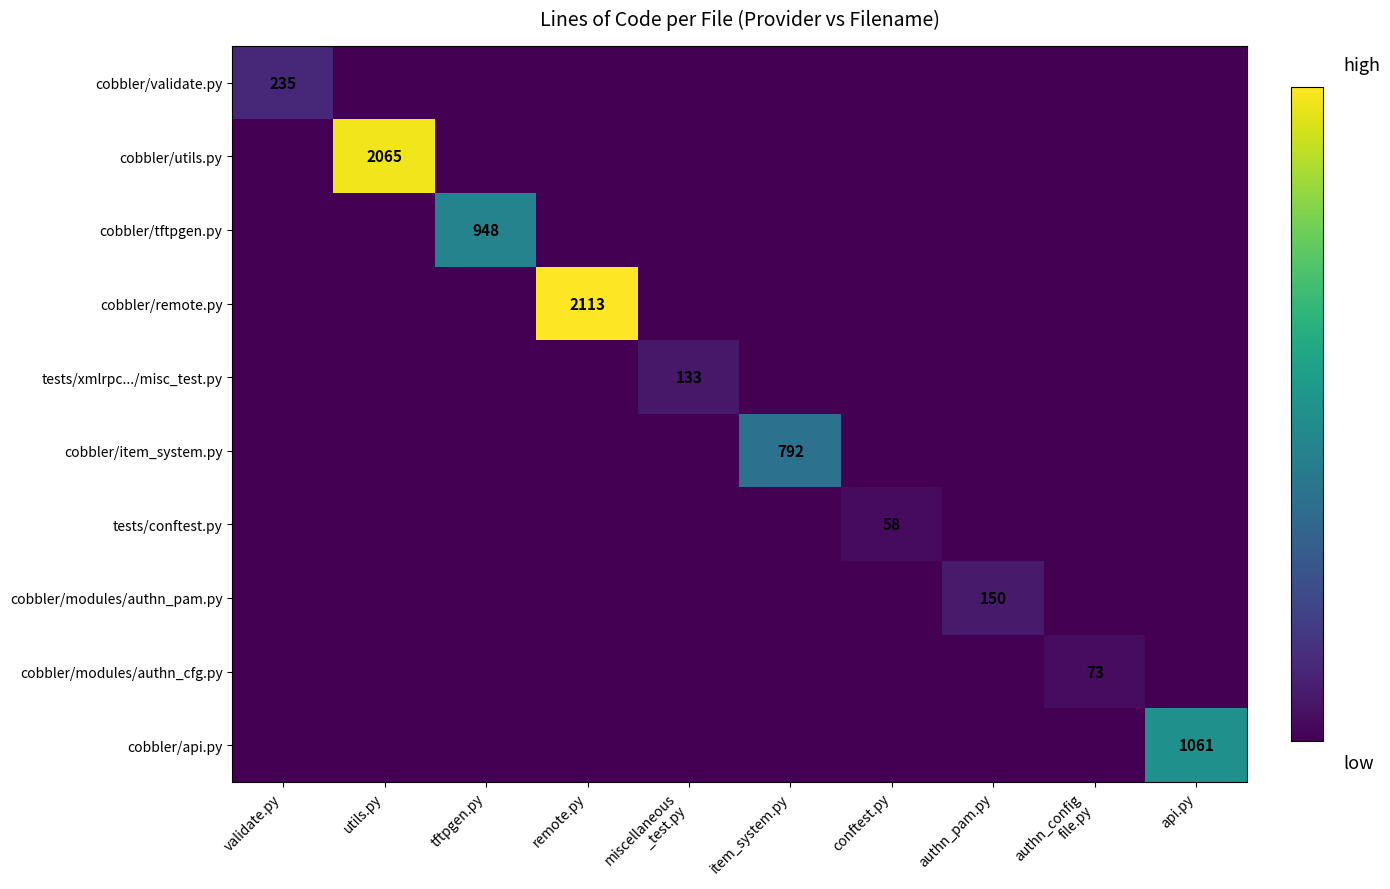

What is the total value across all series at validate.py?

235